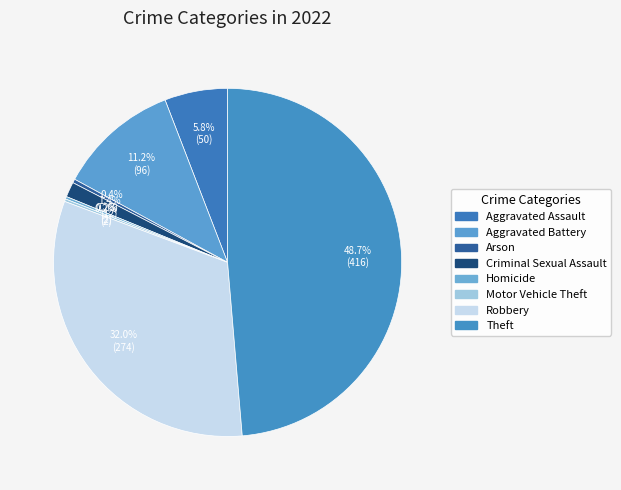

Which slice is the largest?

Theft